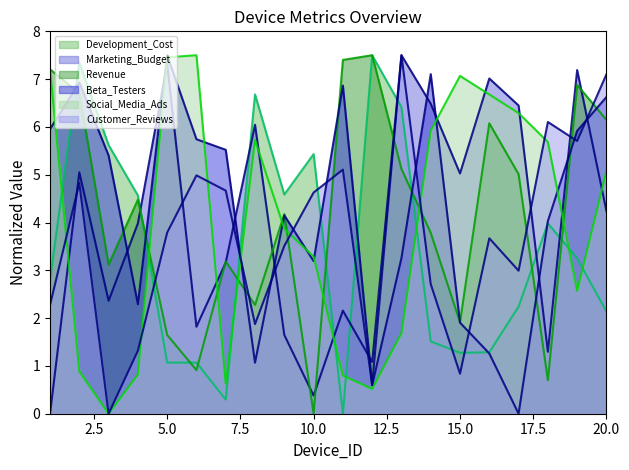

At which category is the sum across all series the highest?

2